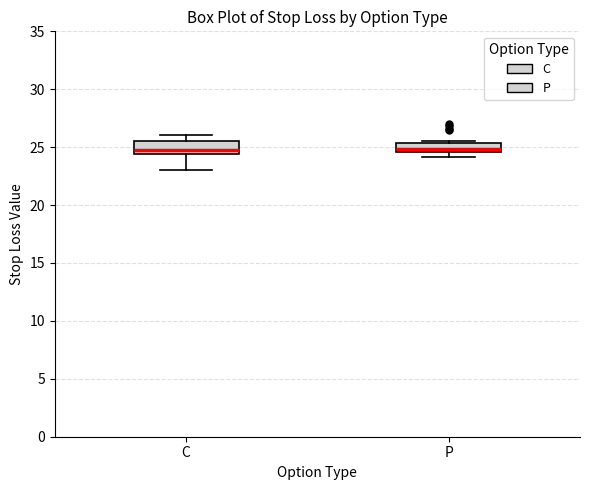

Where is the upper edge of the box for C on the y-axis? The values are not printed on the chart, so give them approximately, as read against the axis.

25.5